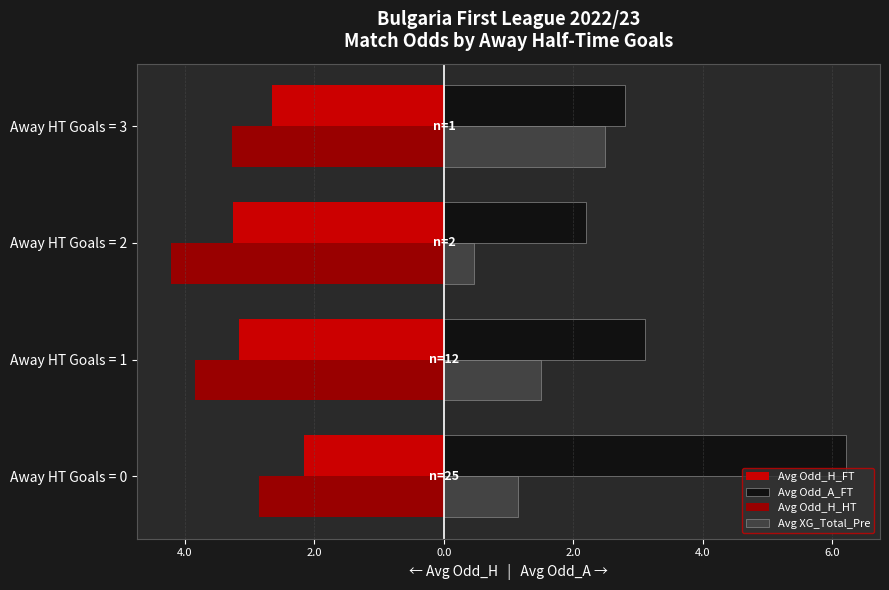

What are all the series names shown in the legend?

Avg Odd_H_FT, Avg Odd_A_FT, Avg Odd_H_HT, Avg XG_Total_Pre